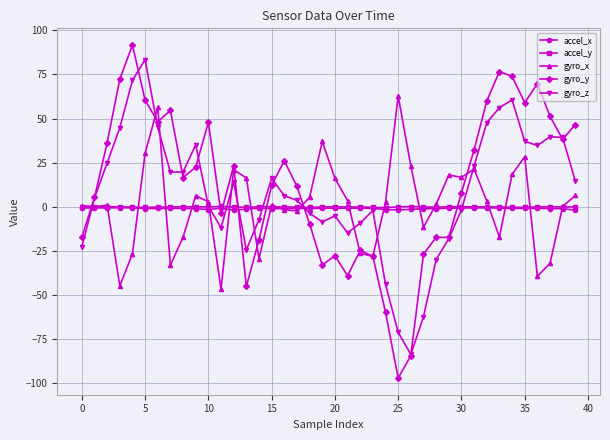

What are all the series names shown in the legend?

accel_x, accel_y, gyro_x, gyro_y, gyro_z